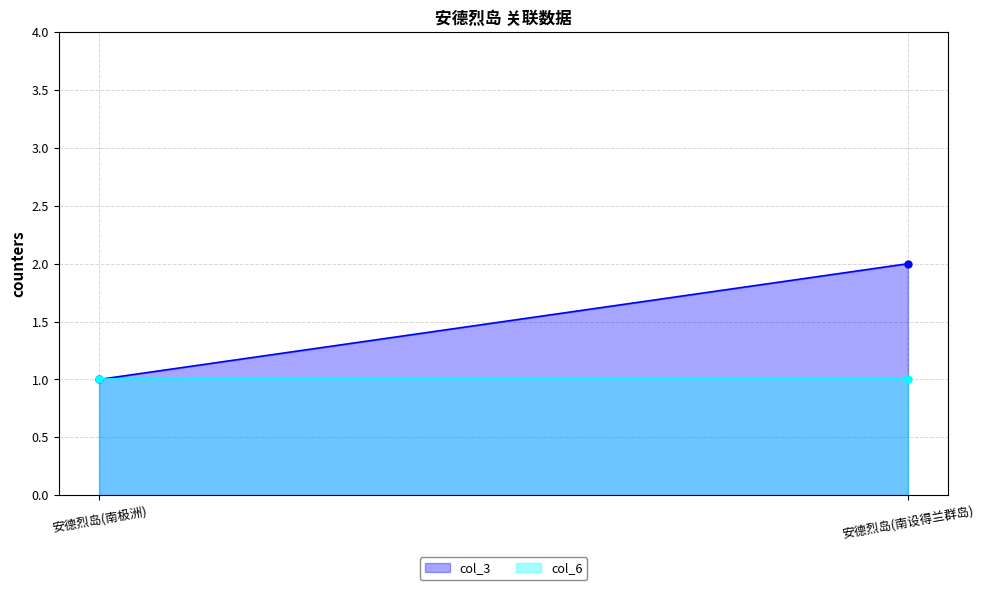

How many col_3 values are between 1 and 2?

2